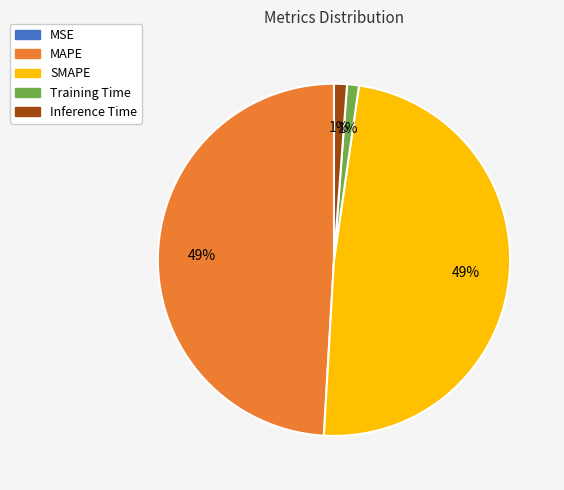

The Inference Time slice represents 1% of the pie. True or false?

True